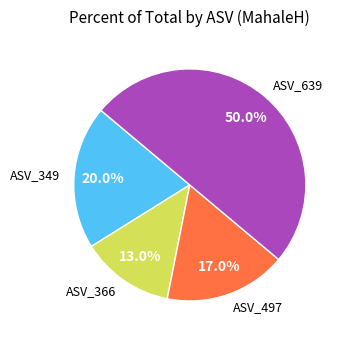

Approximately how many times larger is the value at ASV_639 compared to ASV_366?

3.8